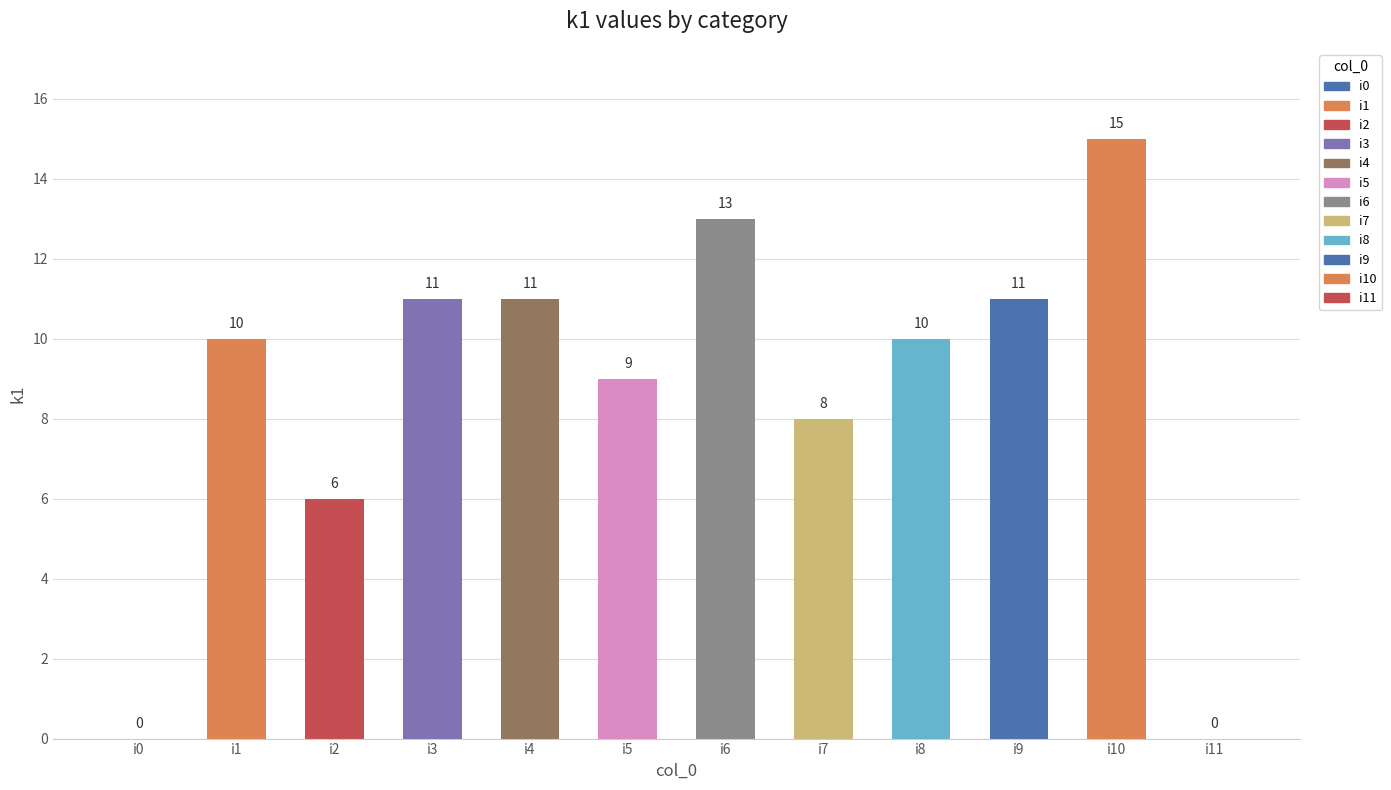

What is the greatest value displayed?

15